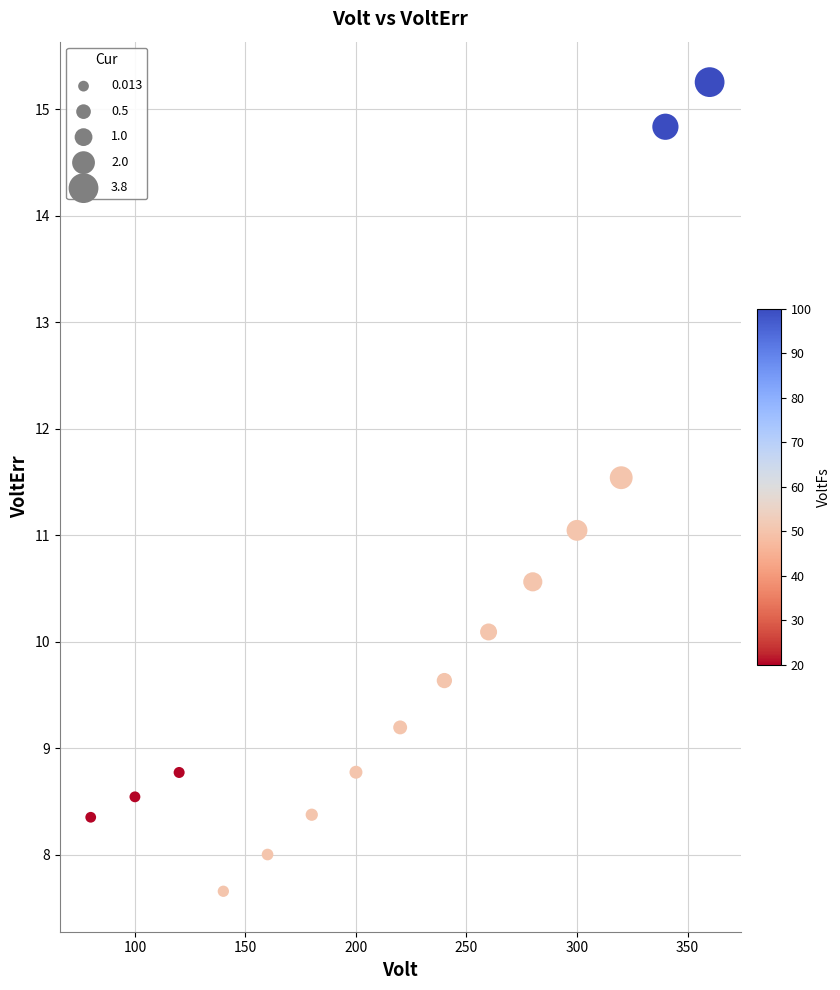

List the coordinates of all points as (Y, X) pairs, reading left to right.

(8.4, 80.0)  (8.5, 100.0)  (8.8, 120.0)  (7.7, 140.0)  (8.0, 160.0)  (8.4, 180.0)  (8.8, 200.0)  (9.2, 220.0)  (9.6, 240.0)  (10.1, 260.0)  (10.6, 280.0)  (11.0, 300.0)  (11.5, 320.0)  (14.8, 340.0)  (15.3, 360.0)